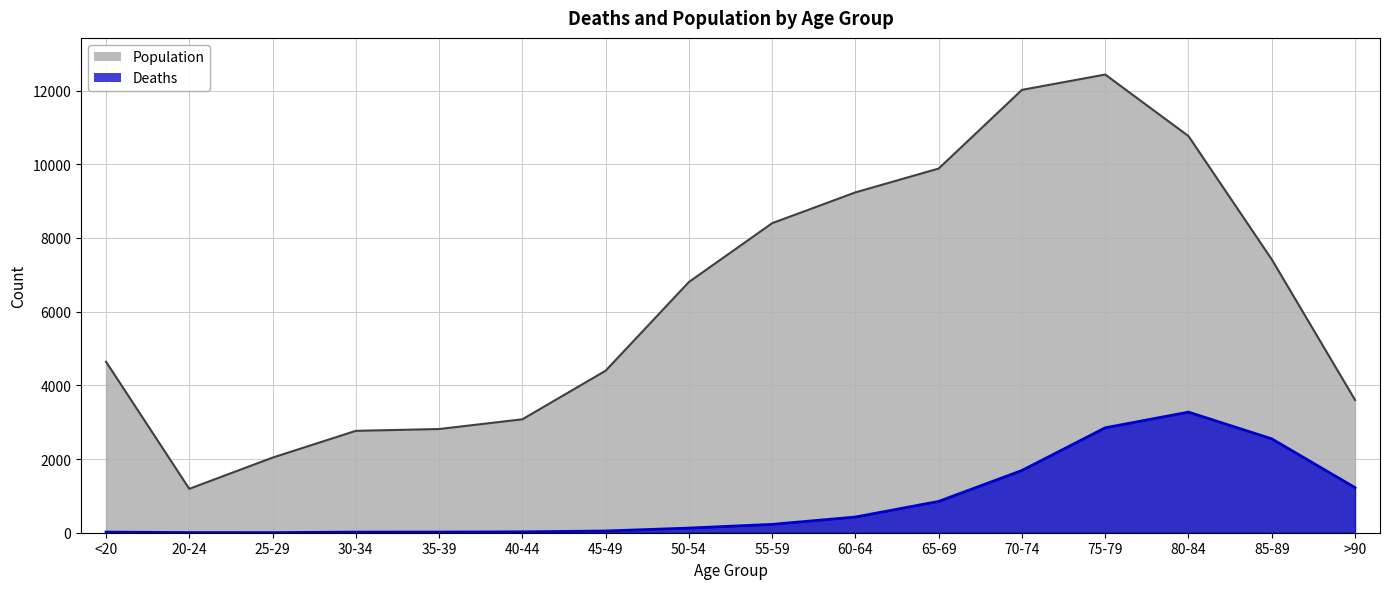

What is the average value of the Deaths series?

834